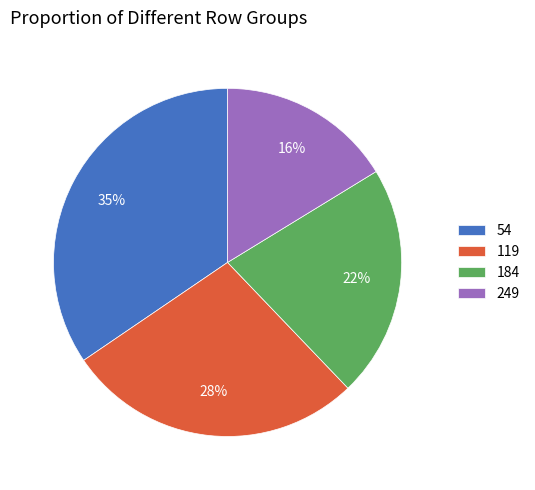

To the nearest percent, what percentage of the pie is 184?

22%